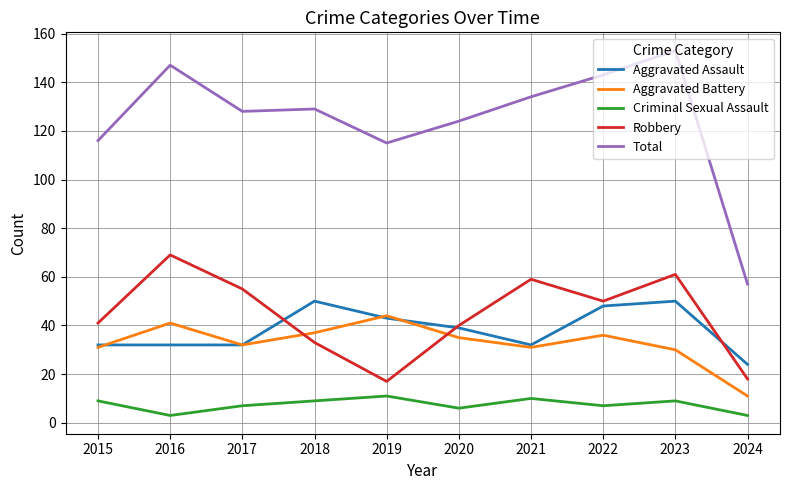

Reading left to right, extract all data points from this chart.

Aggravated Assault: 32	32	32	50	43	39	32	48	50	24
Aggravated Battery: 31	41	32	37	44	35	31	36	30	11
Criminal Sexual Assault: 9	3	7	9	11	6	10	7	9	3
Robbery: 41	69	55	33	17	40	59	50	61	18
Total: 116	147	128	129	115	124	134	143	153	57